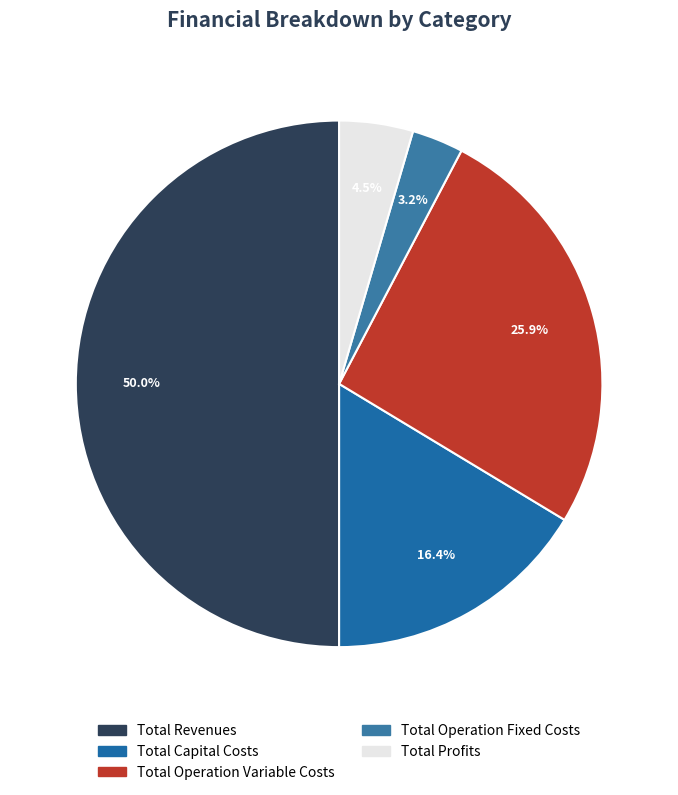

How many segments does this pie chart have?

5